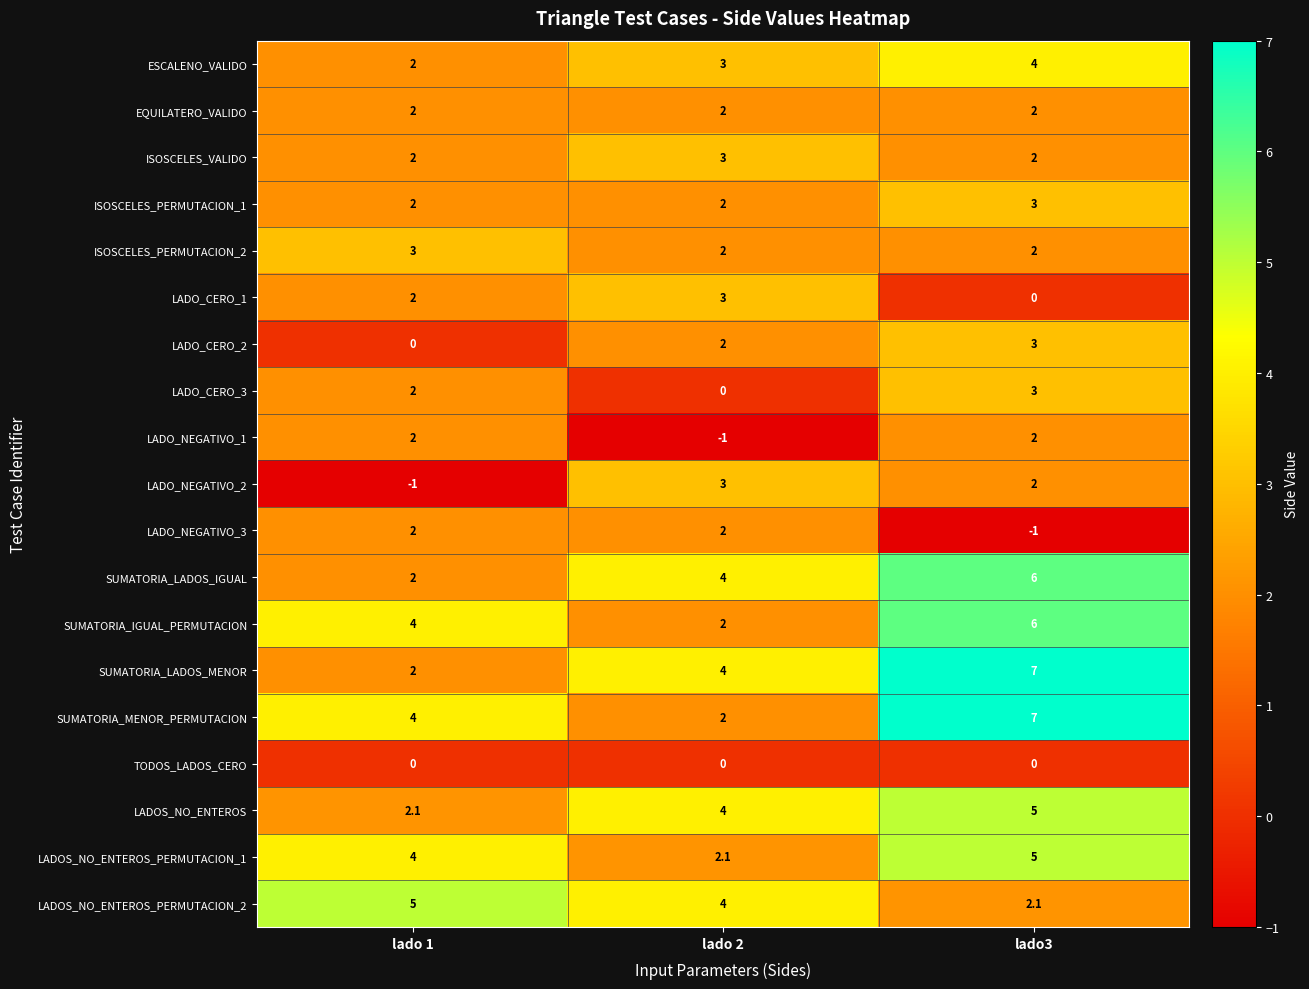

Count the LADO_NEGATIVO_1 values in the range -1 to 2.

3